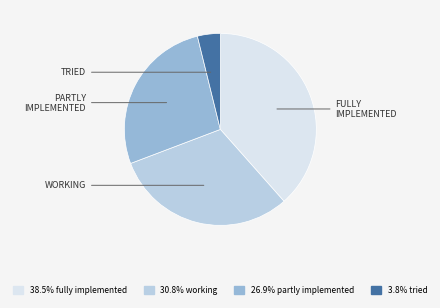

Is there any slice that represents more than half of the pie?

No